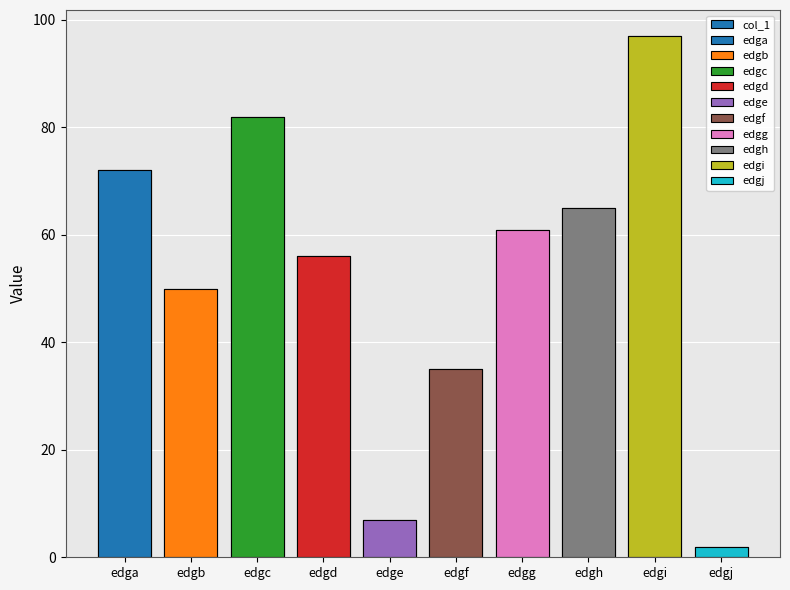

Reading right to left, list all the values displayed in this chart.

edgj=2	edgi=97	edgh=65	edgg=61	edgf=35	edge=7	edgd=56	edgc=82	edgb=50	edga=72